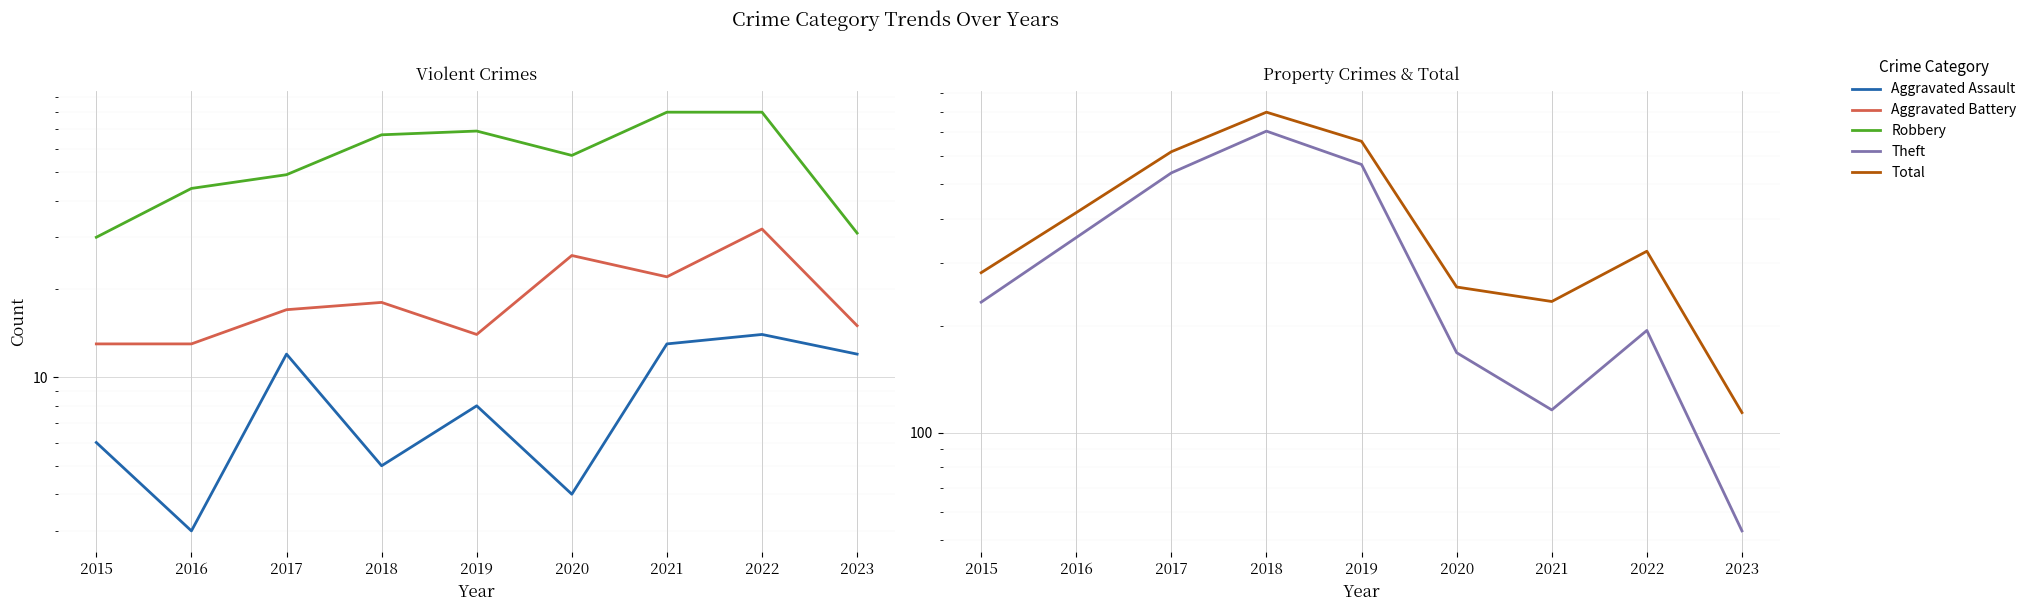

True or false: Total has more than 2 points higher than both neighbors.

False